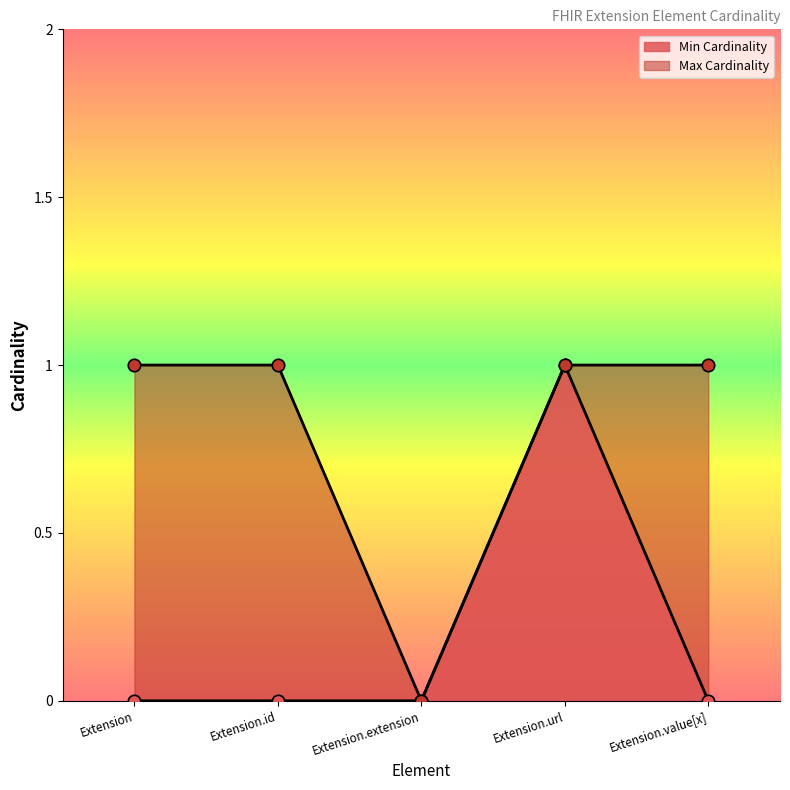

Which series contains the lowest Y value?

Min Cardinality